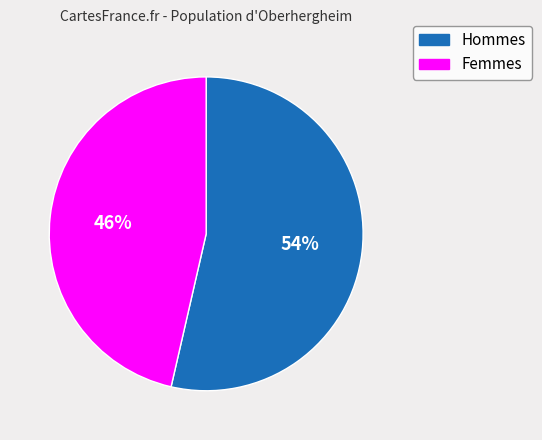

Does any single category account for the majority?

Yes